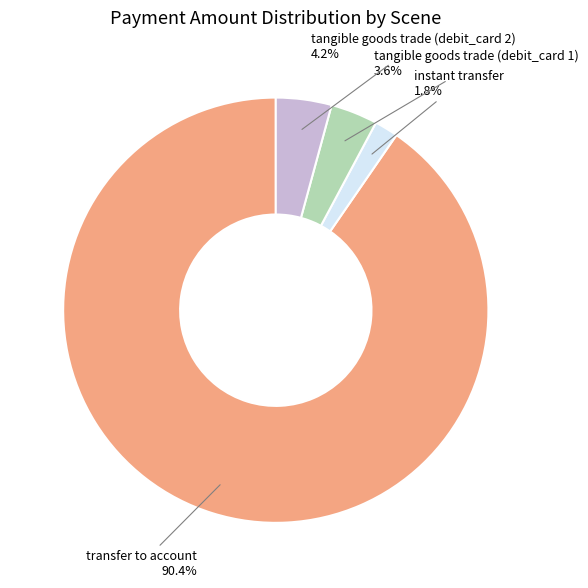

What percentage is the tangible goods trade (debit_card 1) slice, to the nearest percent?

4%